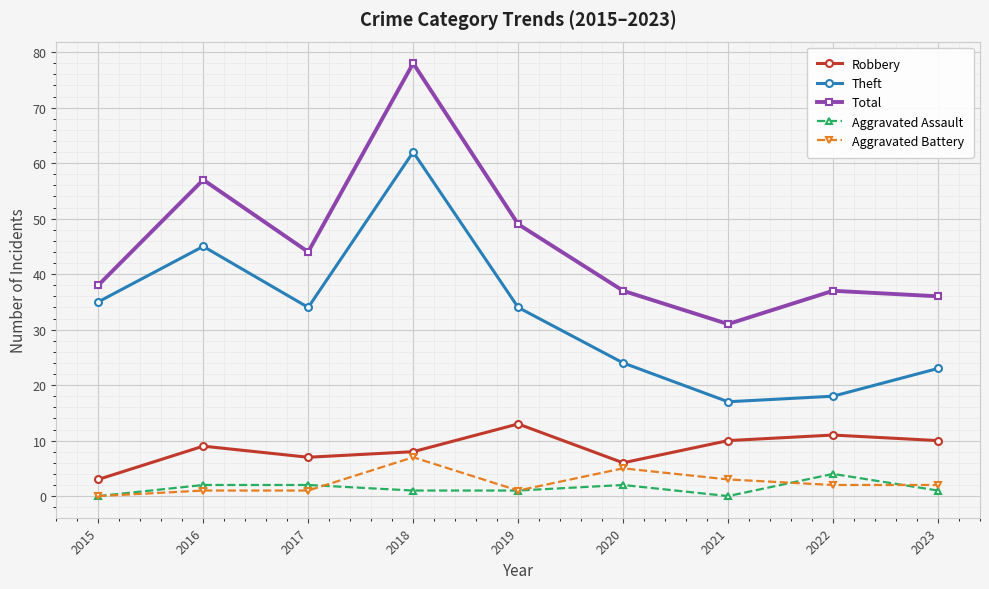

What is the difference between the maximum and minimum values in the Robbery series?

10